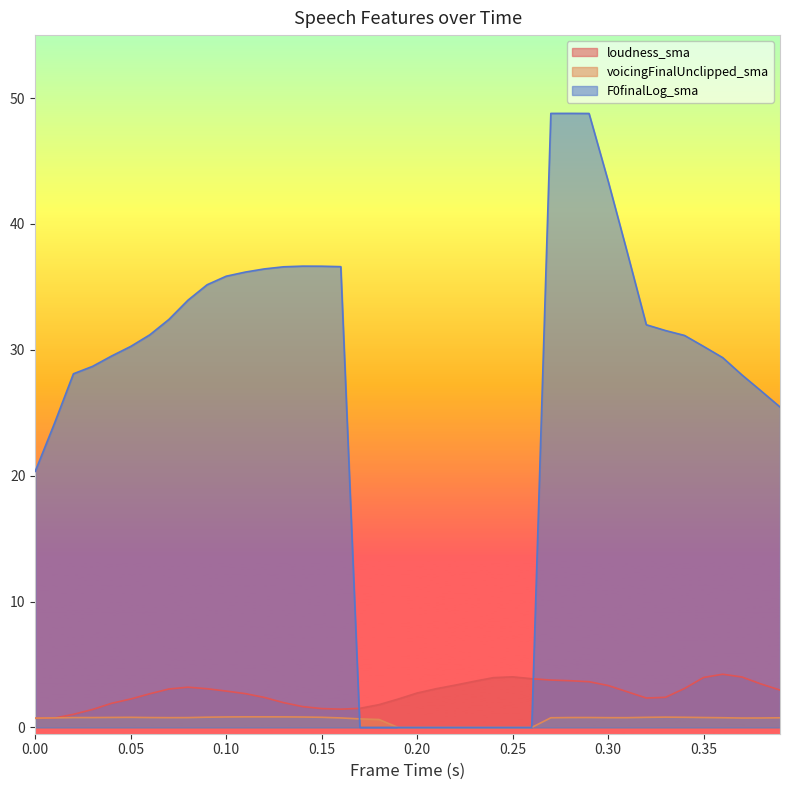

Which series has the largest total across all categories?

F0finalLog_sma